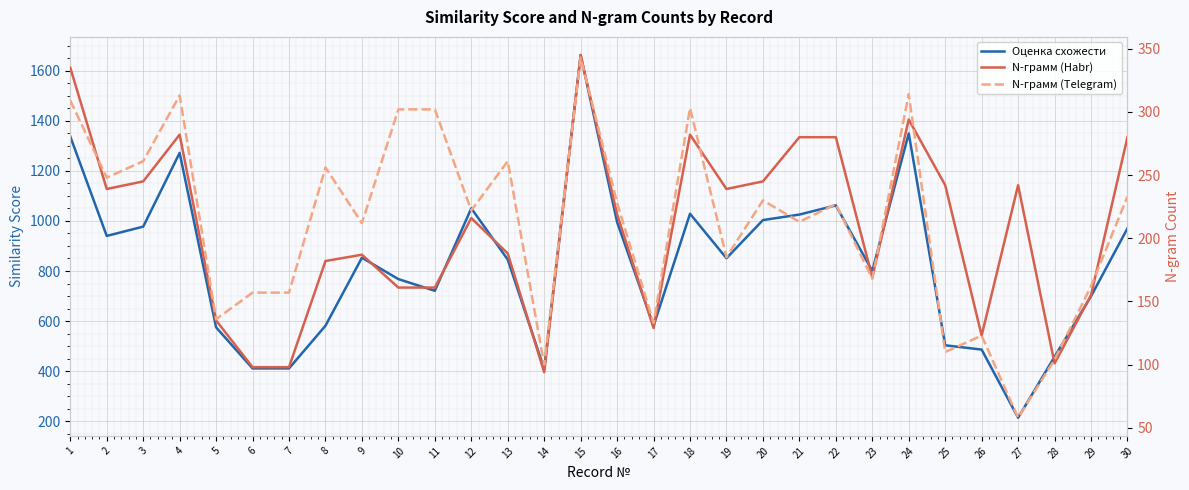

True or false: Оценка схожести has more than 2 points higher than both neighbors.

True